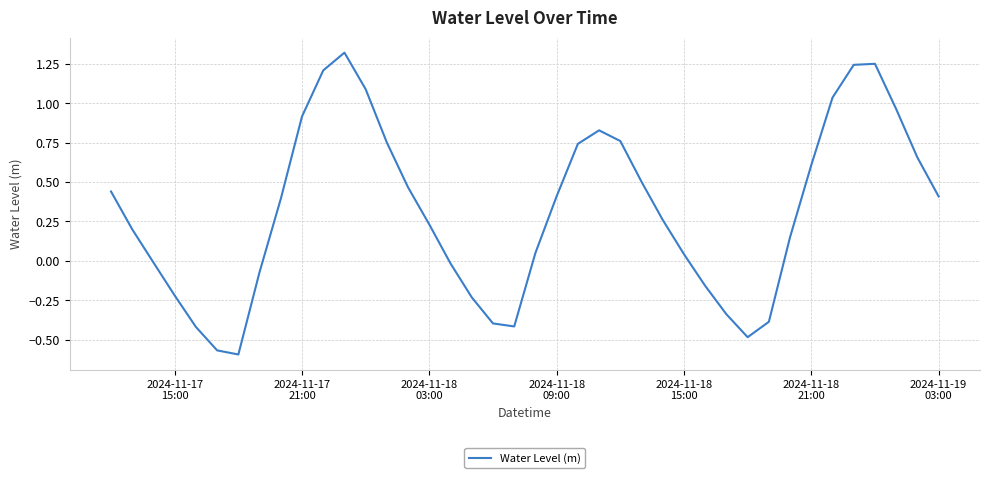

Does the chart have visible grid lines?

Yes